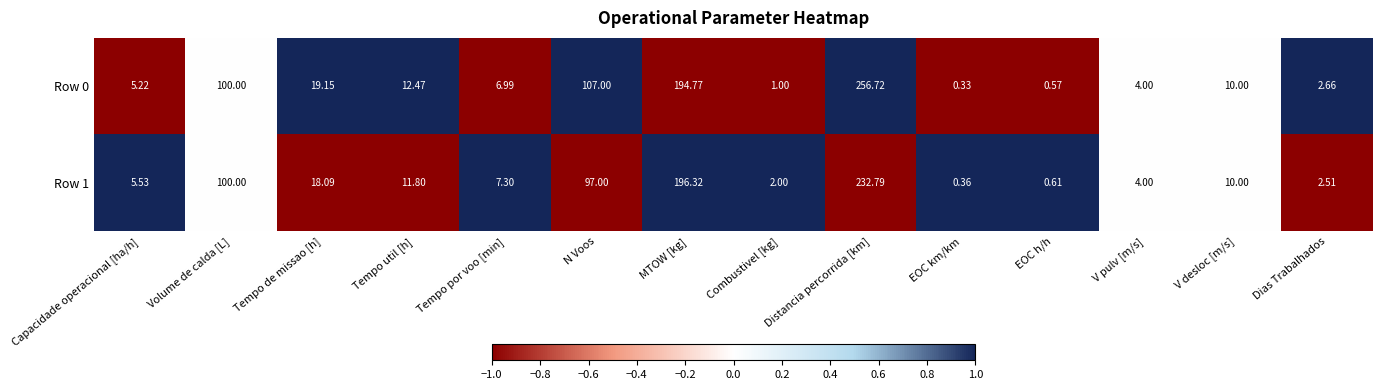

At which category does the chart reach its minimum across all series?

EOC km/km